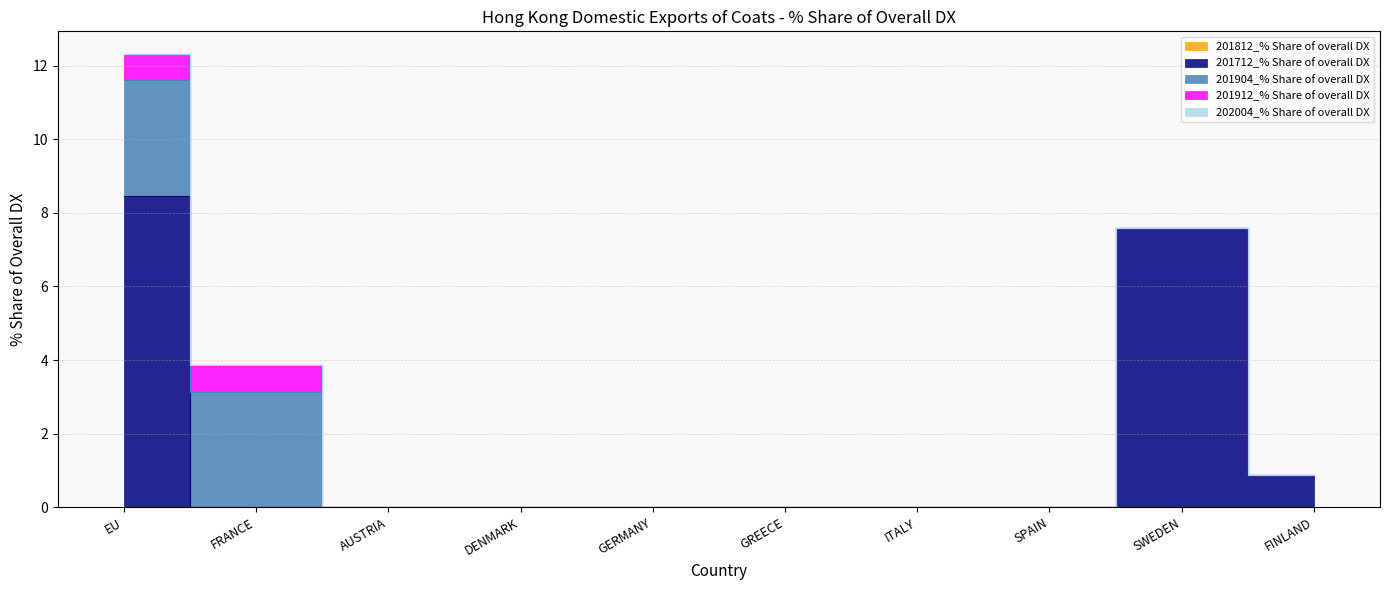

How many data points in 201712_% Share of overall DX are above 0?

3